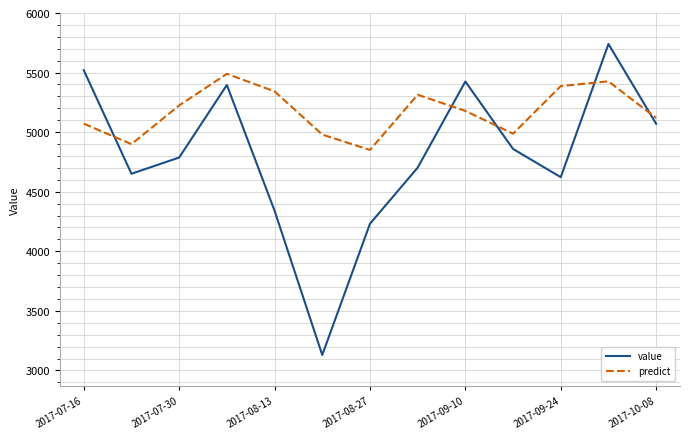

True or false: predict and value intersect in this chart.

True